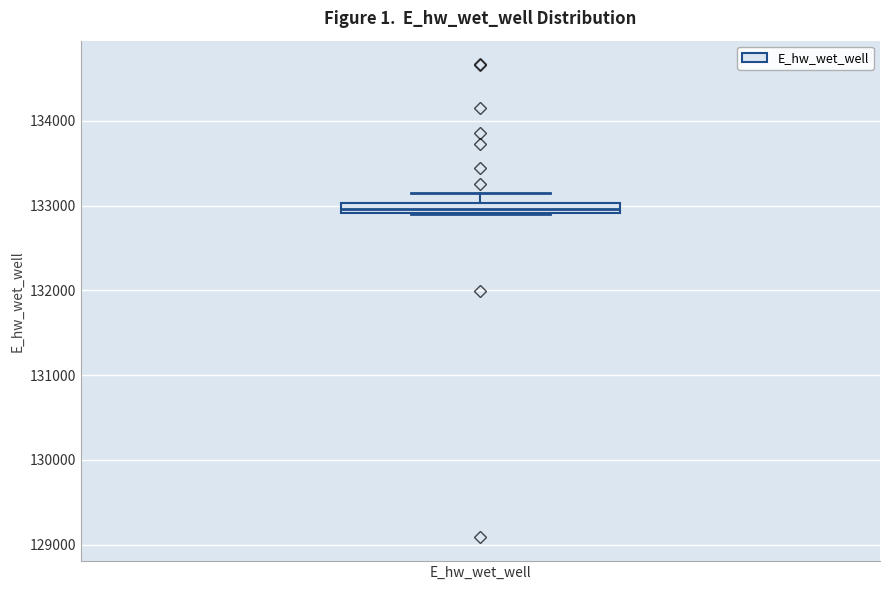

Where is the upper edge of the box for E_hw_wet_well on the y-axis? The values are not printed on the chart, so give them approximately, as read against the axis.

133000